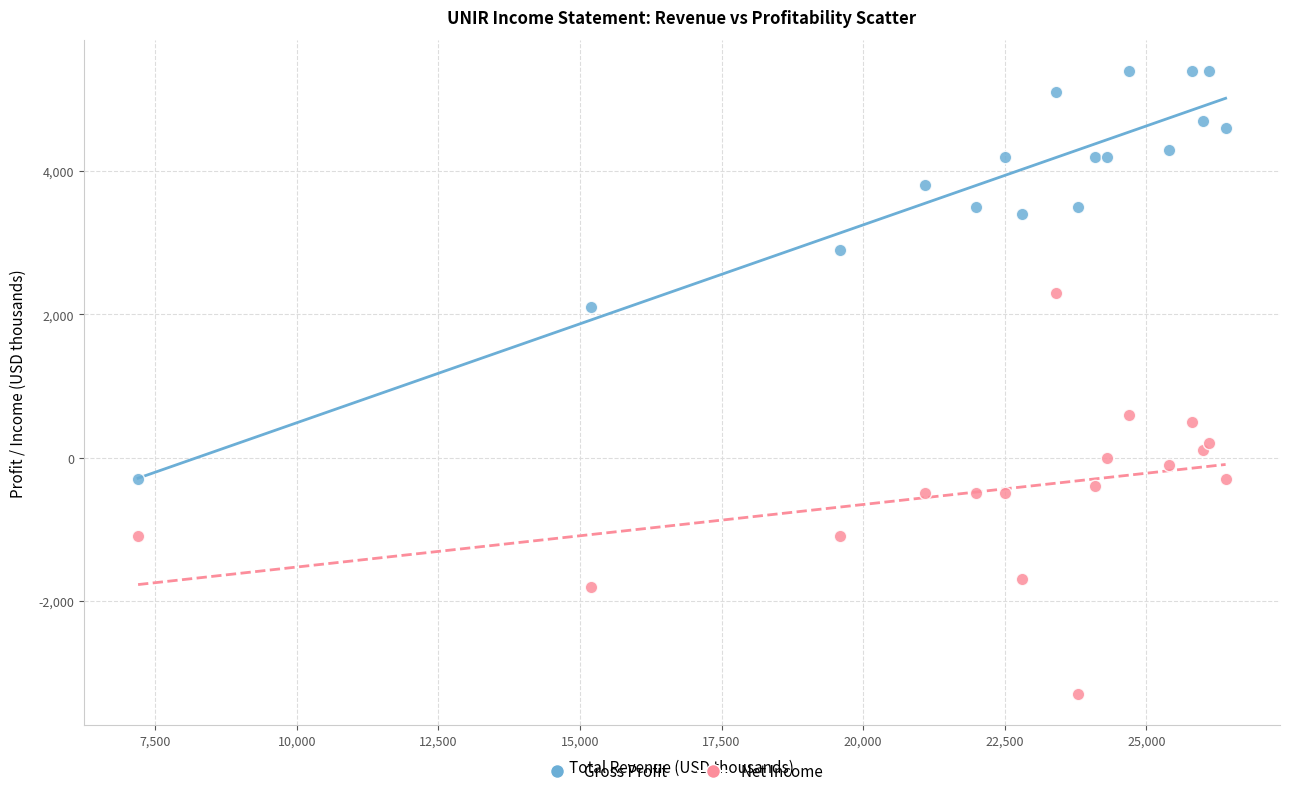

In the Gross Profit series, what Y value is closest to 2550?

2900